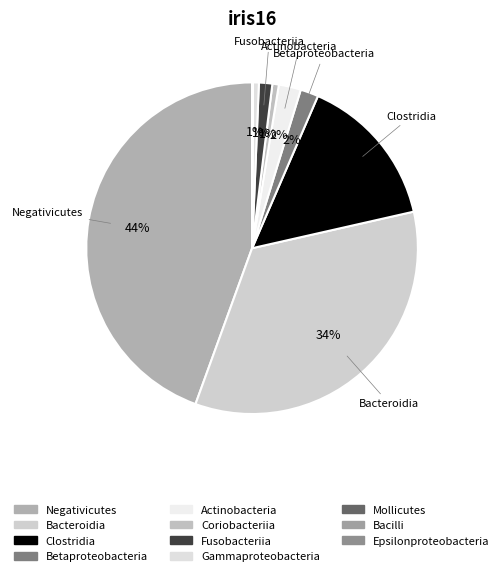

How many slices are in this pie chart?

11